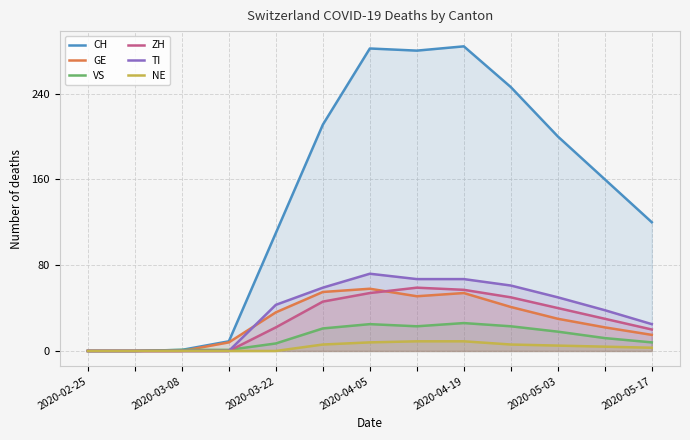

Does the chart have visible grid lines?

Yes